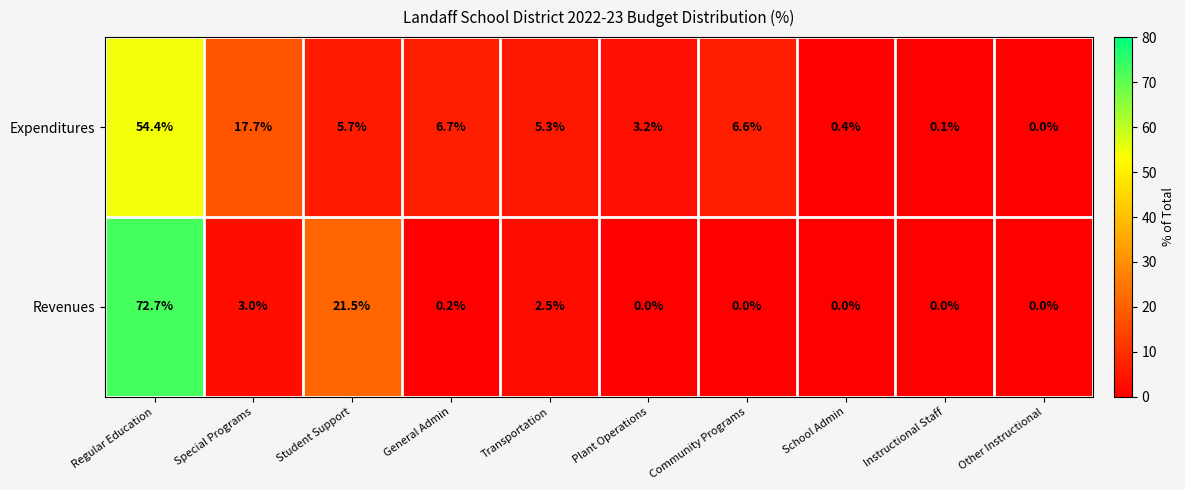

What is the difference between the second highest and minimum values in the Revenues series?

21.5